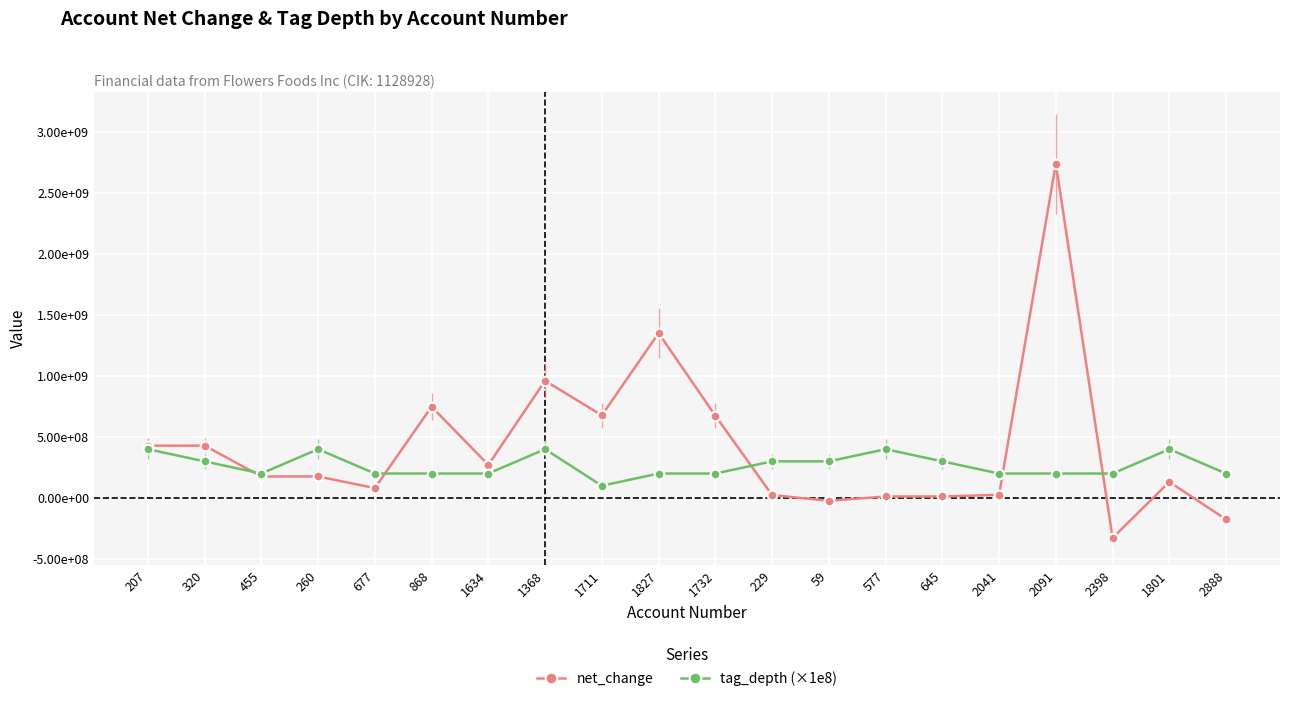

What is the sum of all tag_depth (×1e8) values?

5300000000